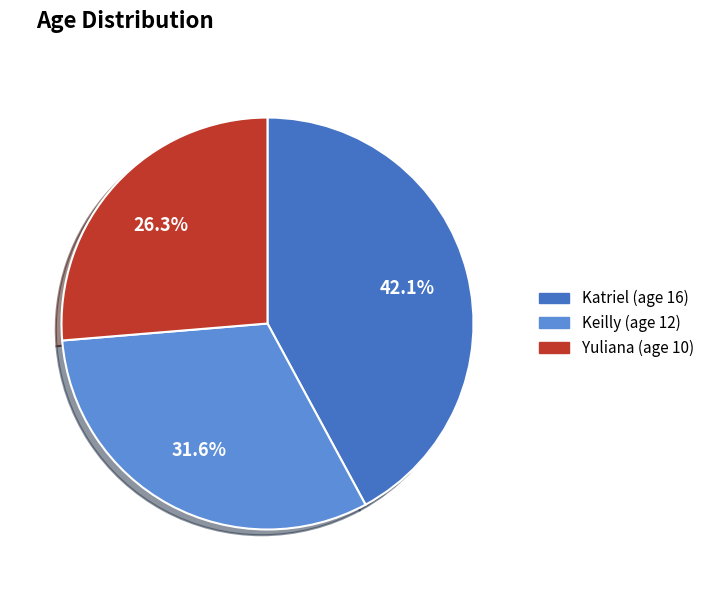

Which slice is the largest?

Katriel